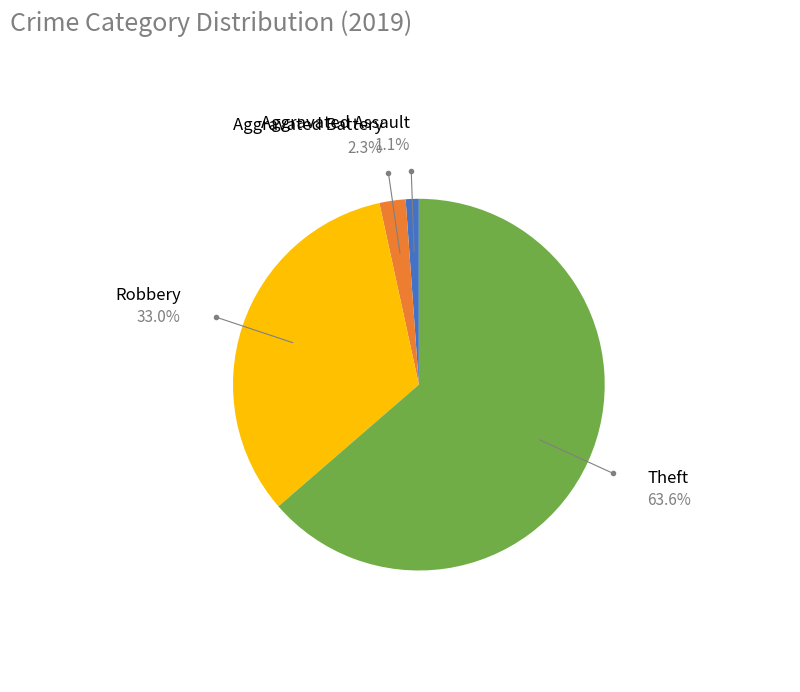

The Aggravated Battery slice represents 2% of the pie. True or false?

True